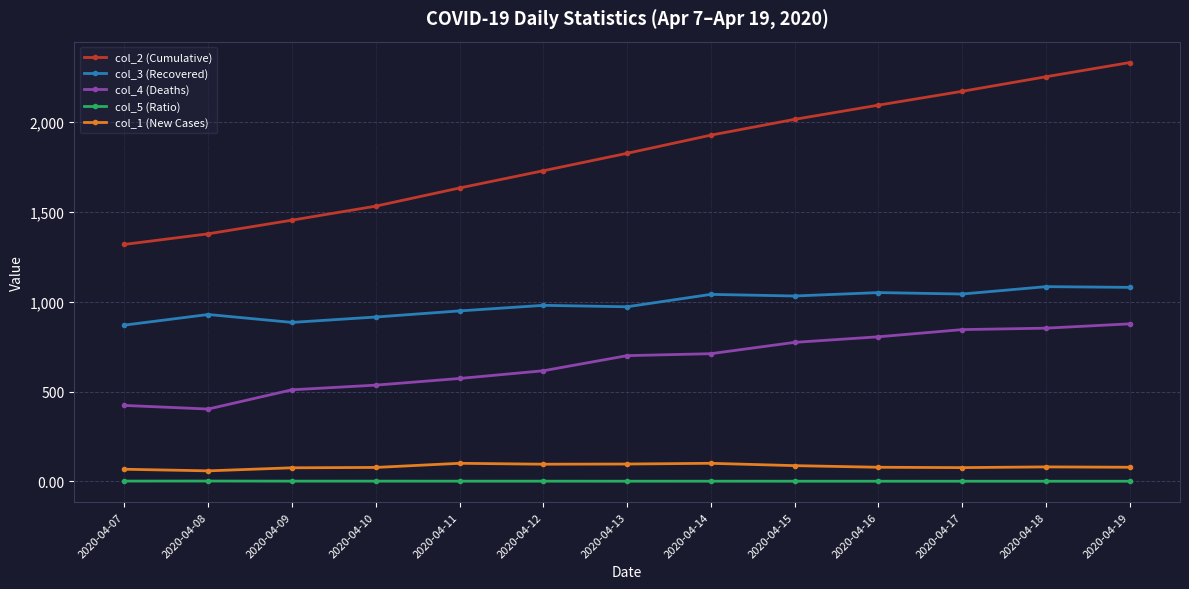

What is the lowest value of the col_5 (Ratio) series?

1.2